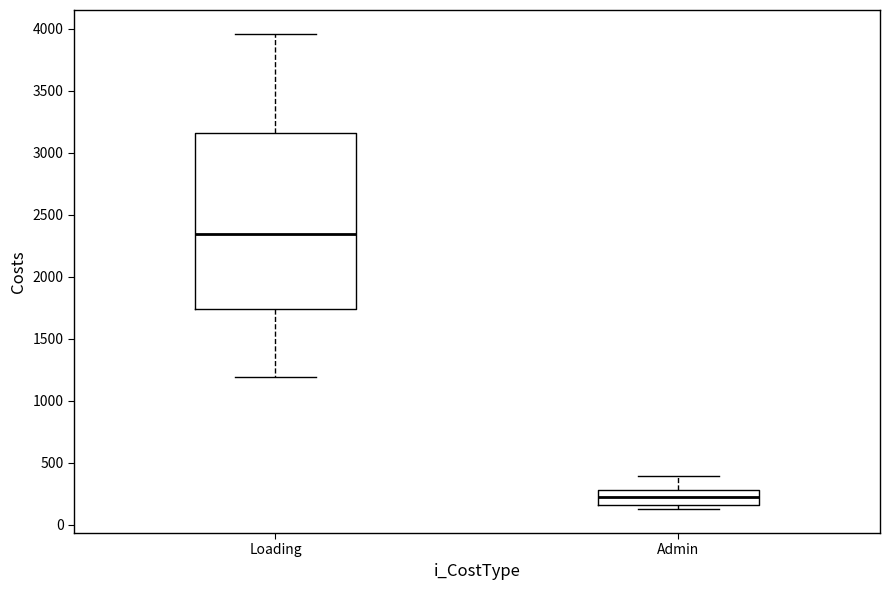

Reading left to right, transcribe this box plot: for each box, give where its median line is, the range the box spans, and where its two whiskers end, as read against the y-axis. The values are not printed on the chart, so give them approximately, as read against the axis.

Loading: median 2350, box 1750 to 3150, whiskers 1200 to 3950
Admin: median 250, box 150 to 300, whiskers 150 (just below the box's lower edge) to 400